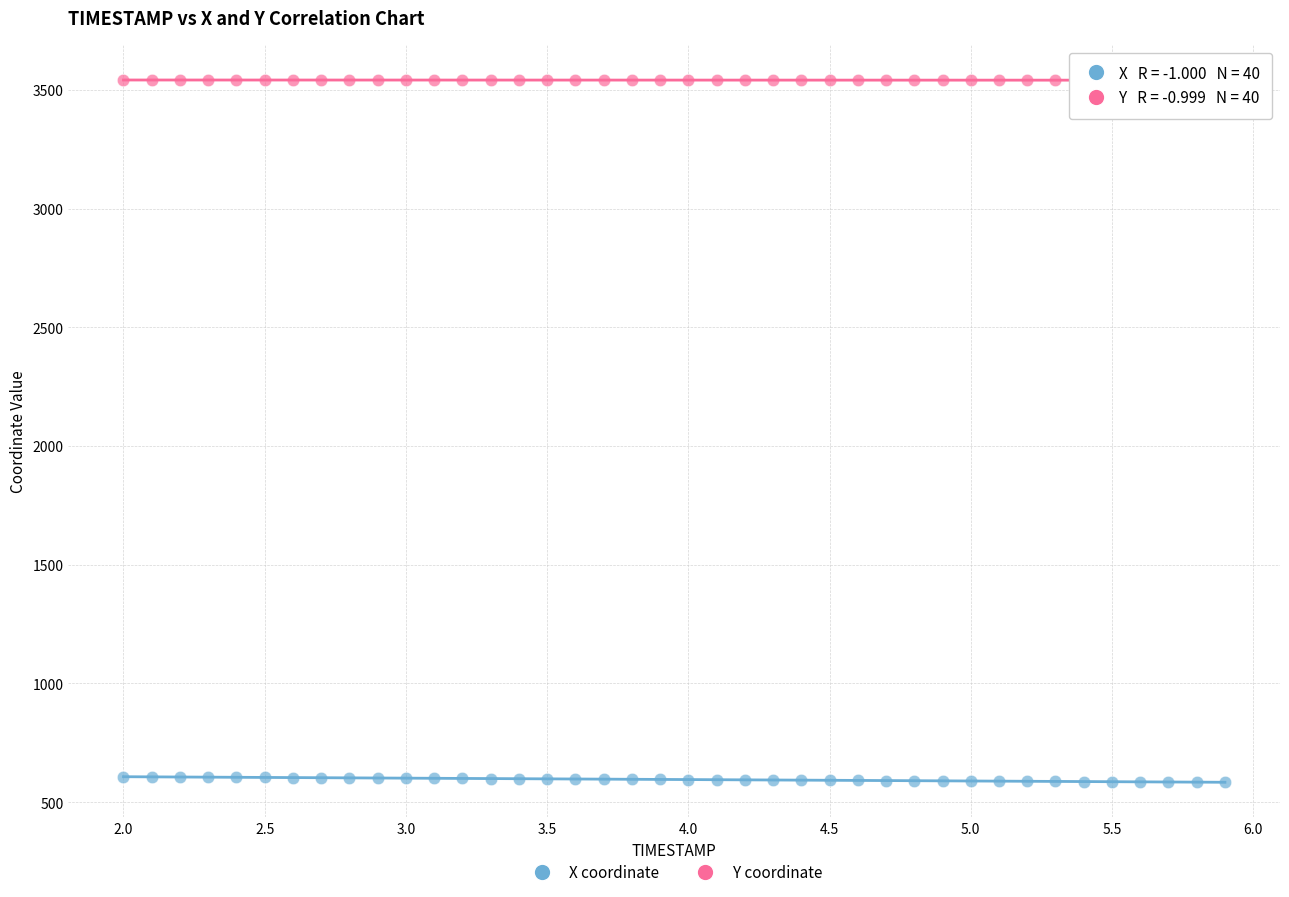

Across all data points, what is the range of X values (max minus min)?

3.9